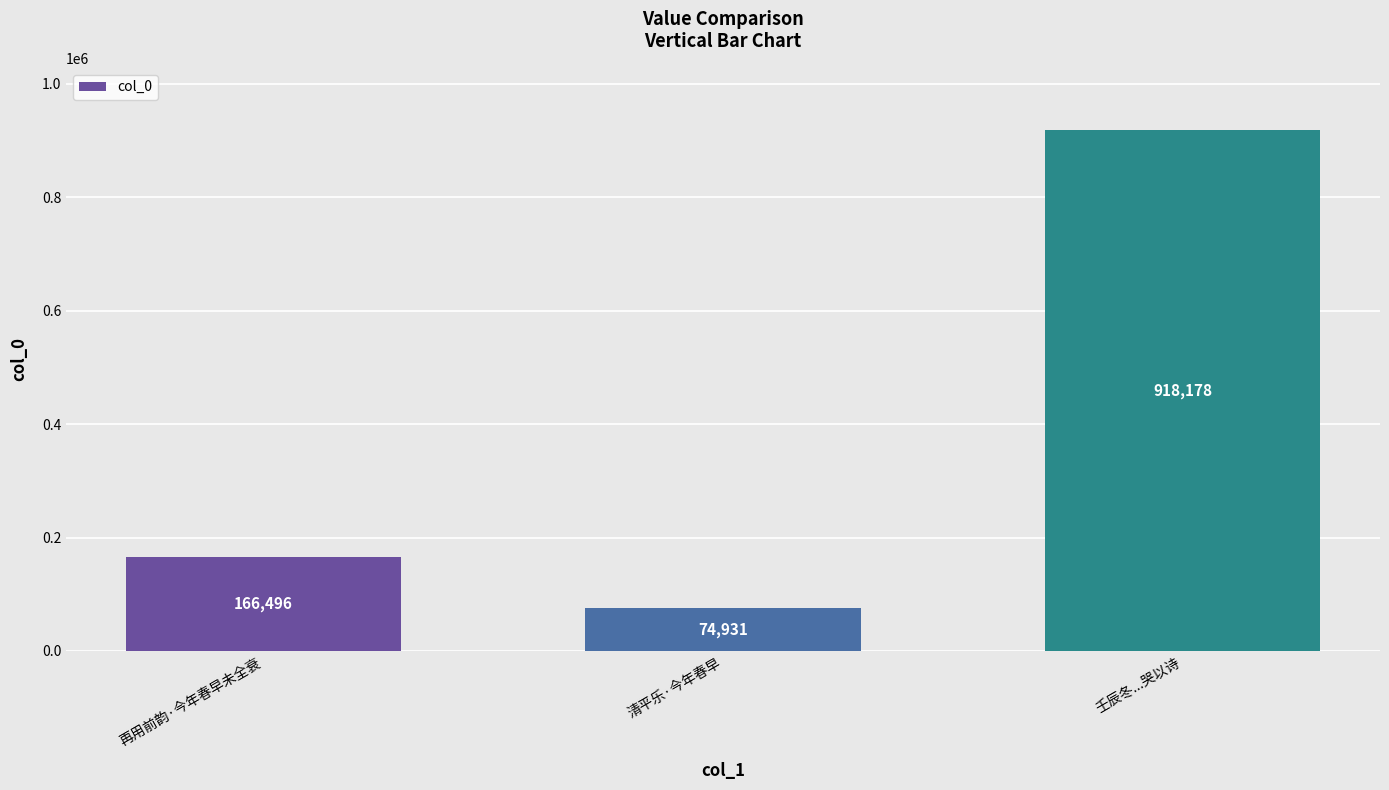

Rank the categories by value from lowest to highest.

清平乐·今年春早, 再用前韵·今年春早未全衰, 壬辰冬...哭以诗